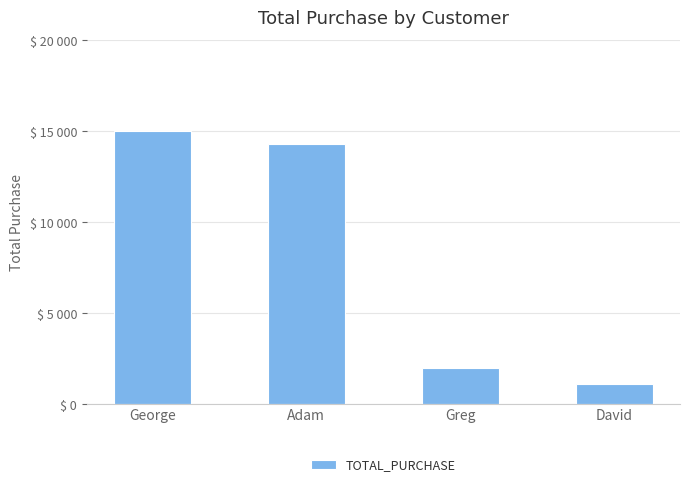

Is it true that the value at George is 15000?

True